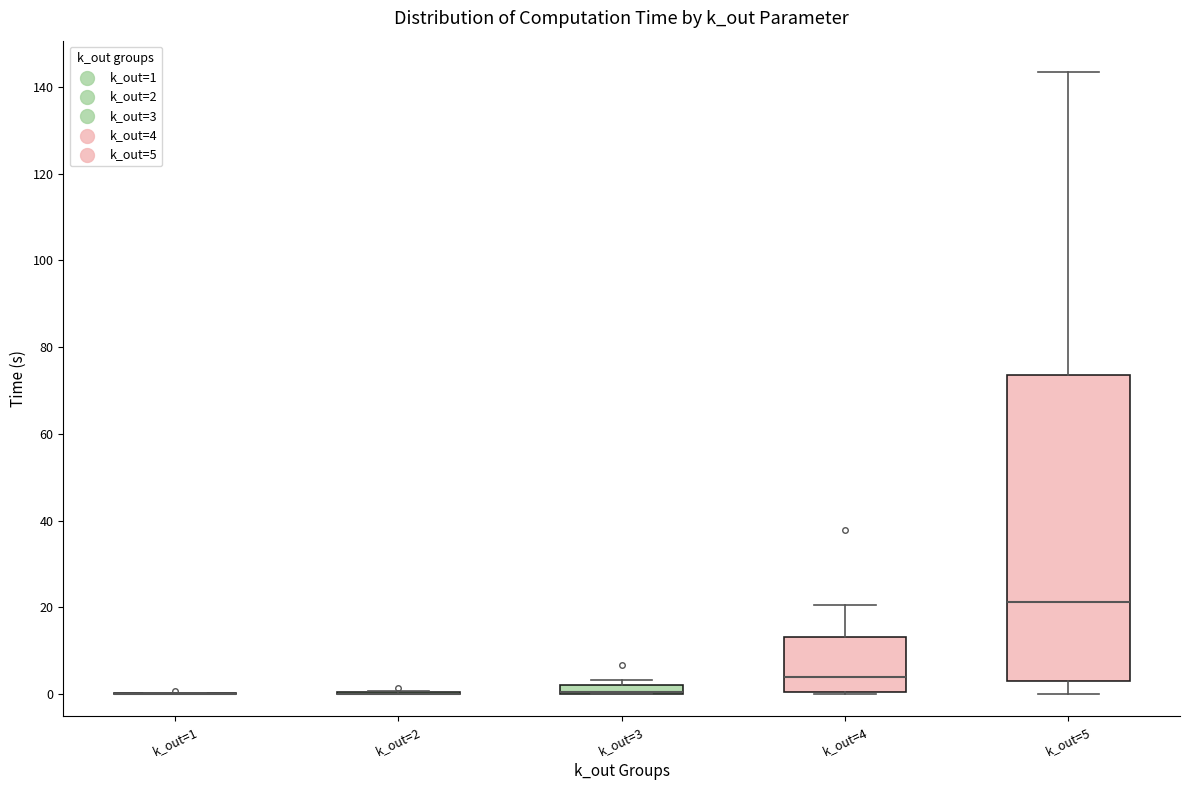

Which box is the tallest, from its lower edge to its upper edge?

k_out=5